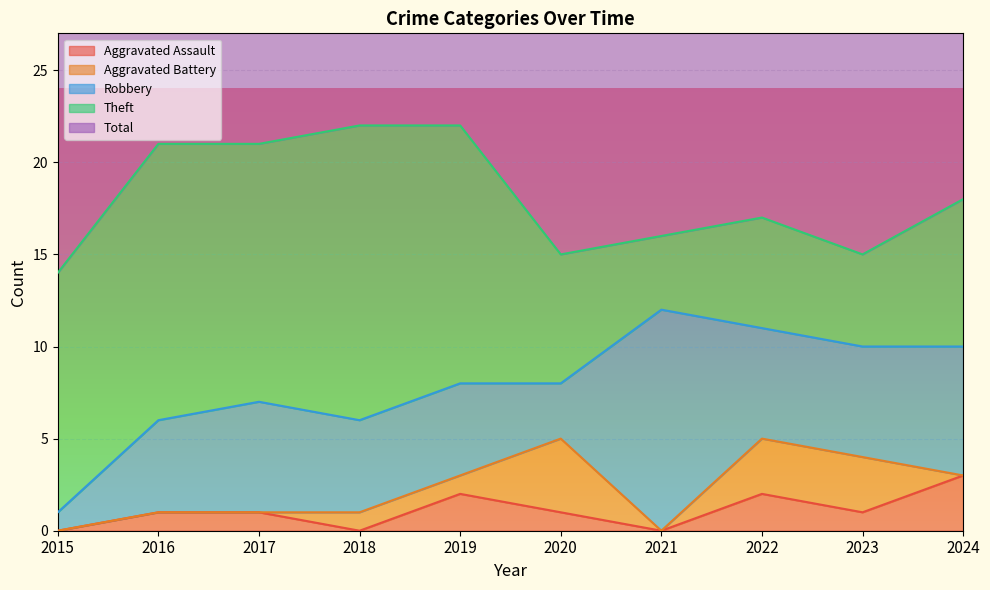

True or false: Aggravated Battery and Total intersect in this chart.

False